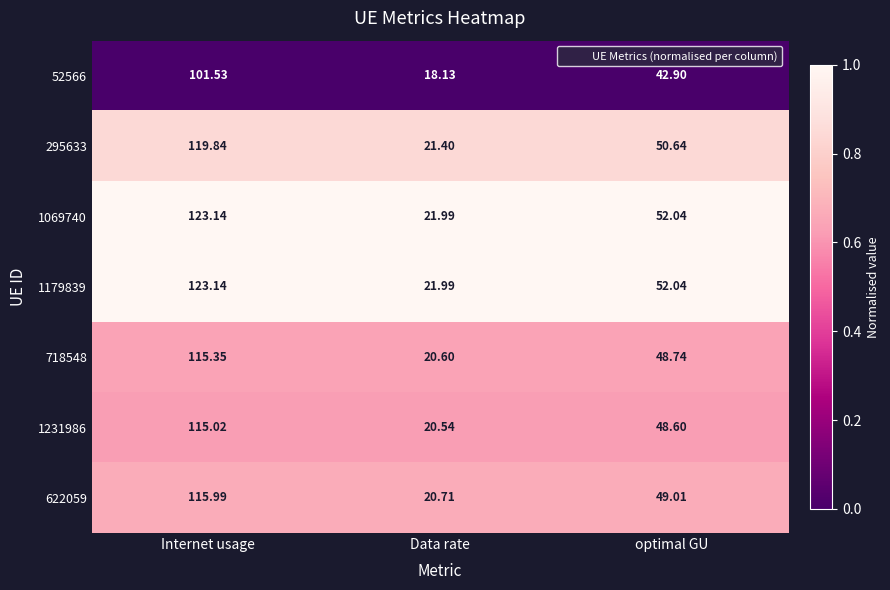

Rank the categories by 295633 value from lowest to highest.

Data rate, optimal GU, Internet usage